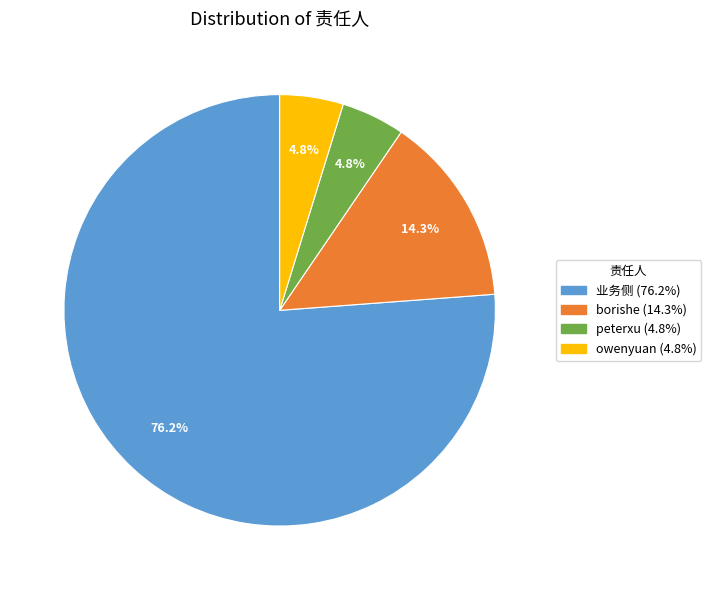

The owenyuan slice represents 5% of the pie. True or false?

True